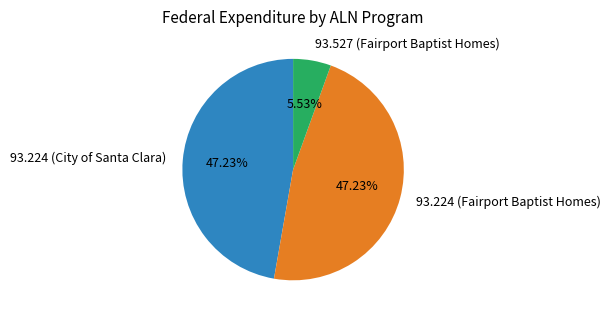

To the nearest percent, what is the average slice percentage?

33%